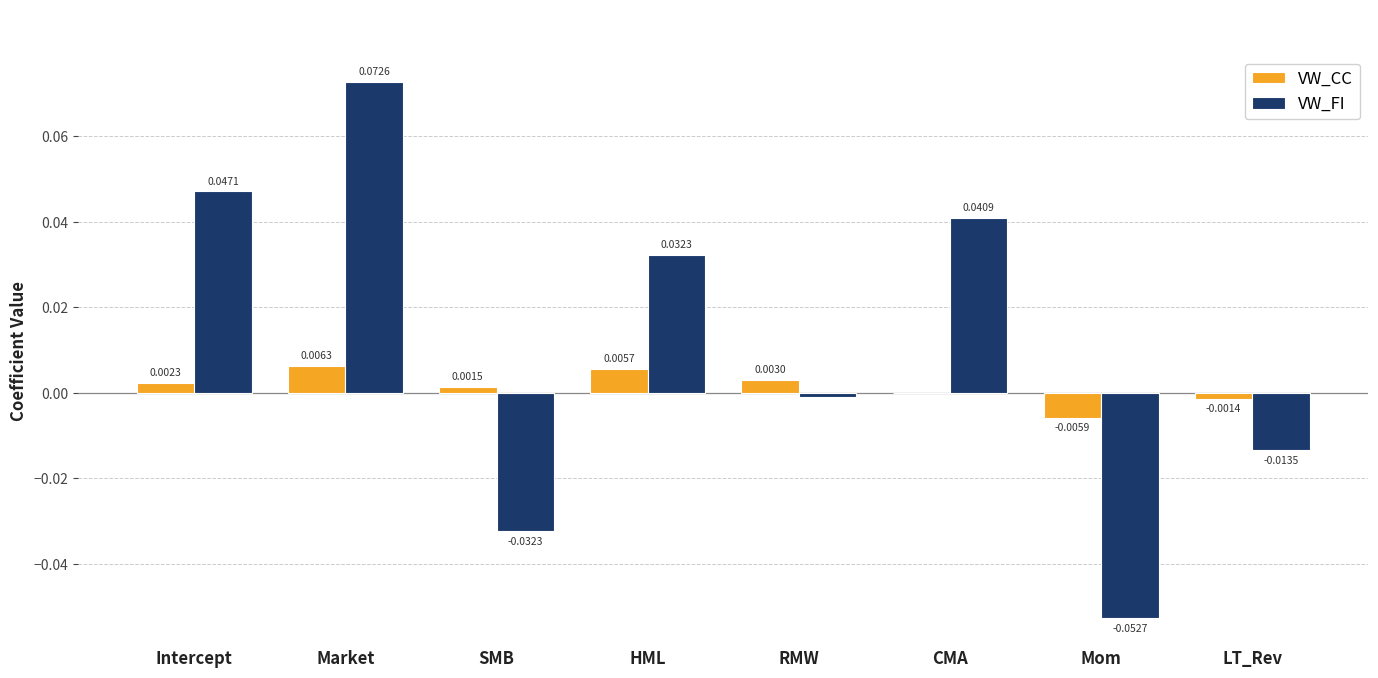

At which label does VW_CC first exceed 0?

Intercept